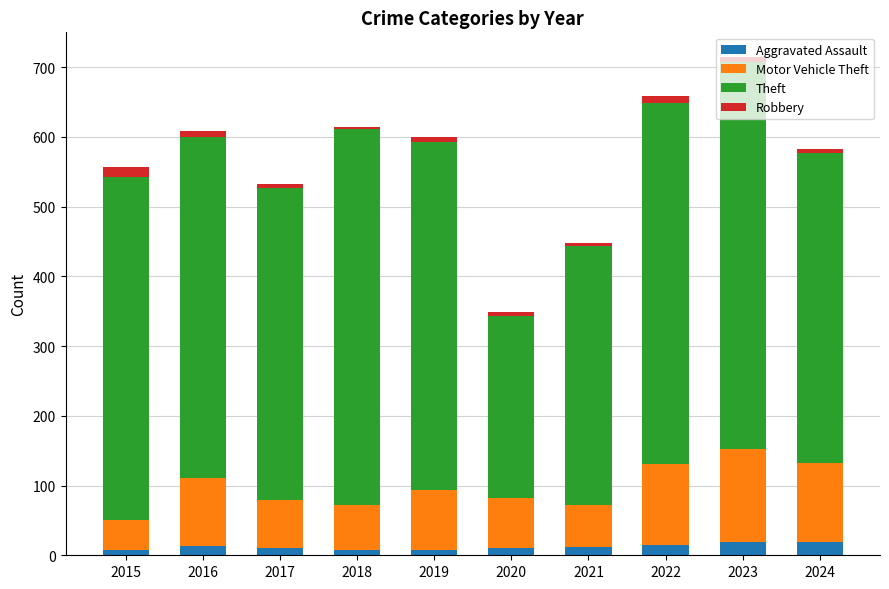

What is the average value of the Aggravated Assault series?

12